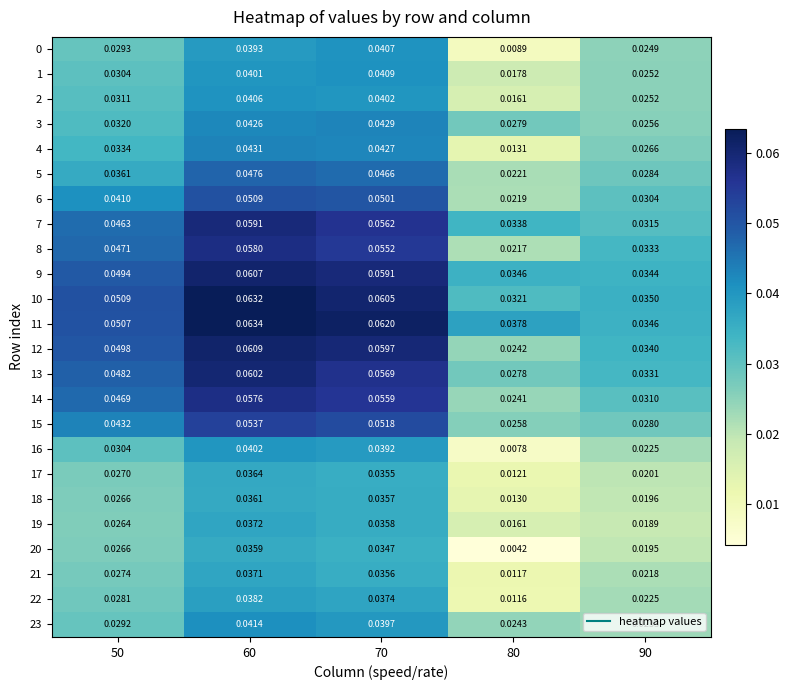

Is the value of 10 at 50 greater than the value of 6 at 50?

Yes